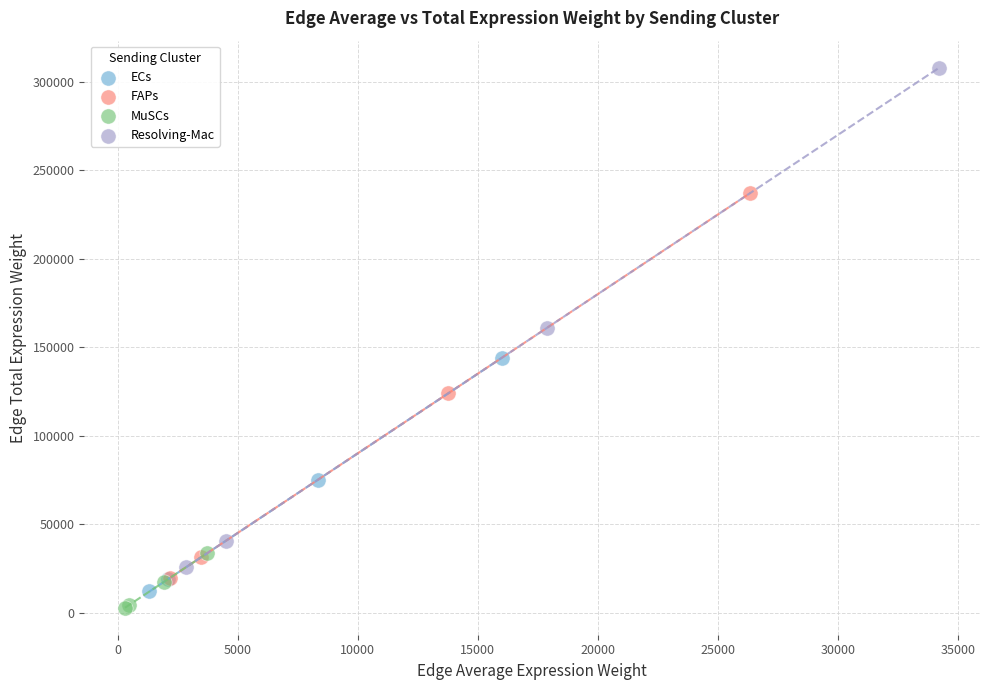

Which series has the widest spread of Y values?

Resolving-Mac